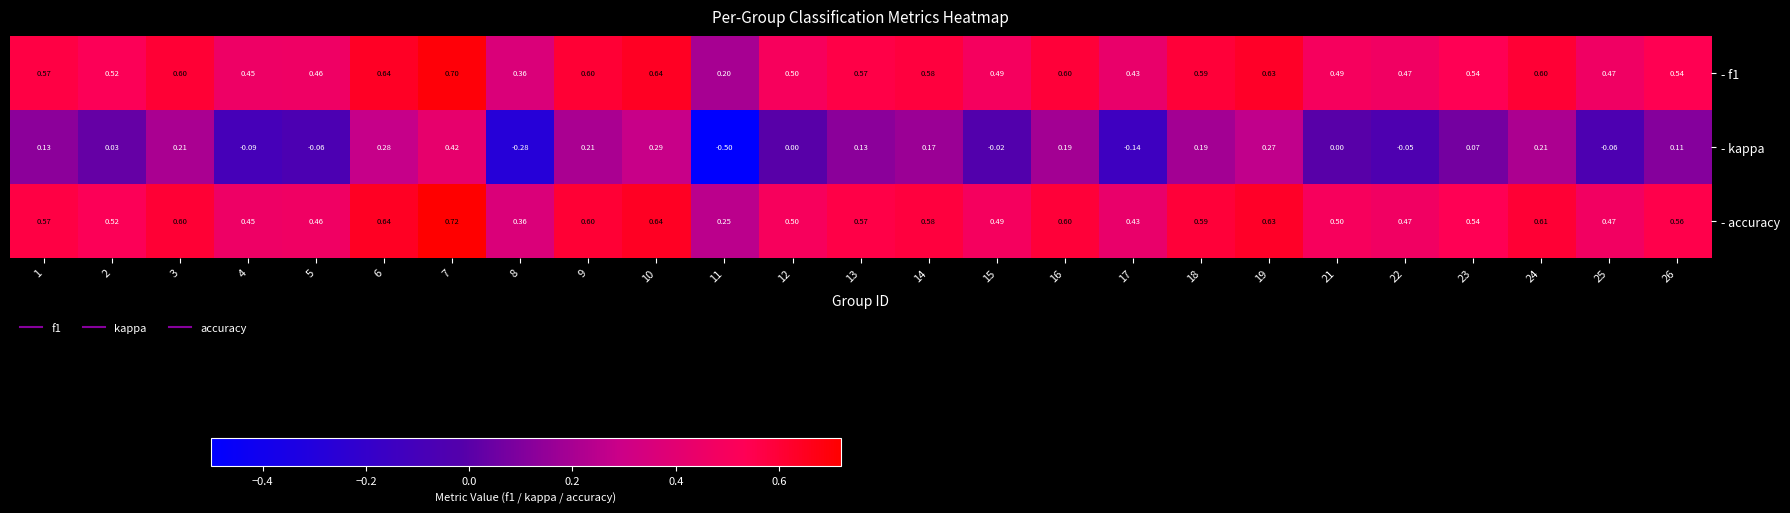

What is the greatest value displayed?

0.7